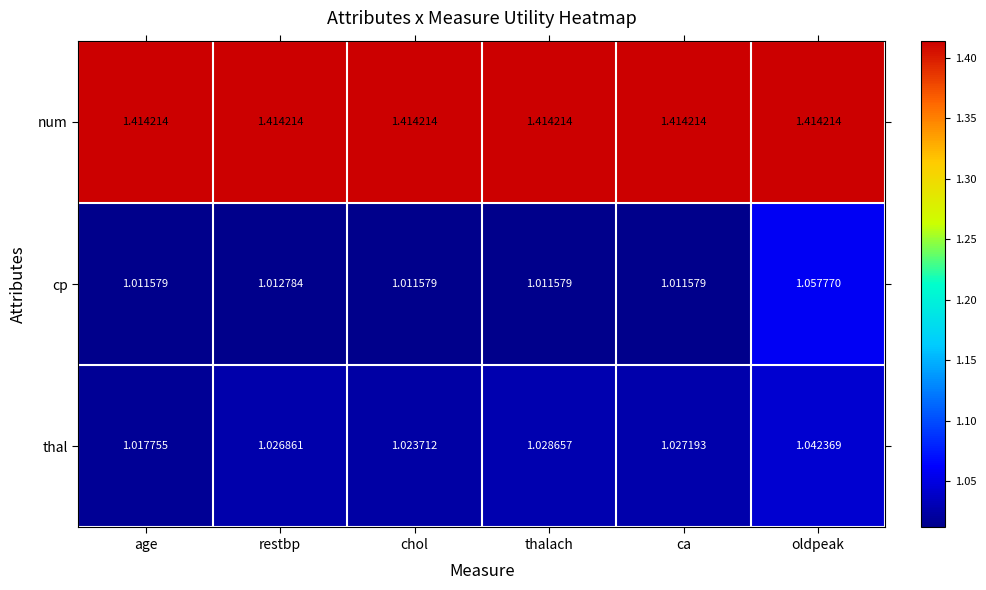

Rank the categories by thal value from lowest to highest.

age, chol, restbp, ca, thalach, oldpeak